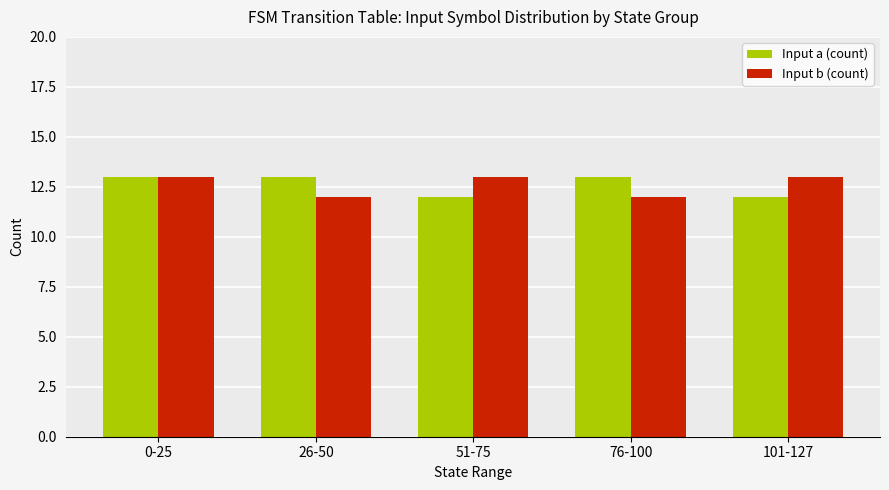

At how many categories does at least one series exceed 12?

5